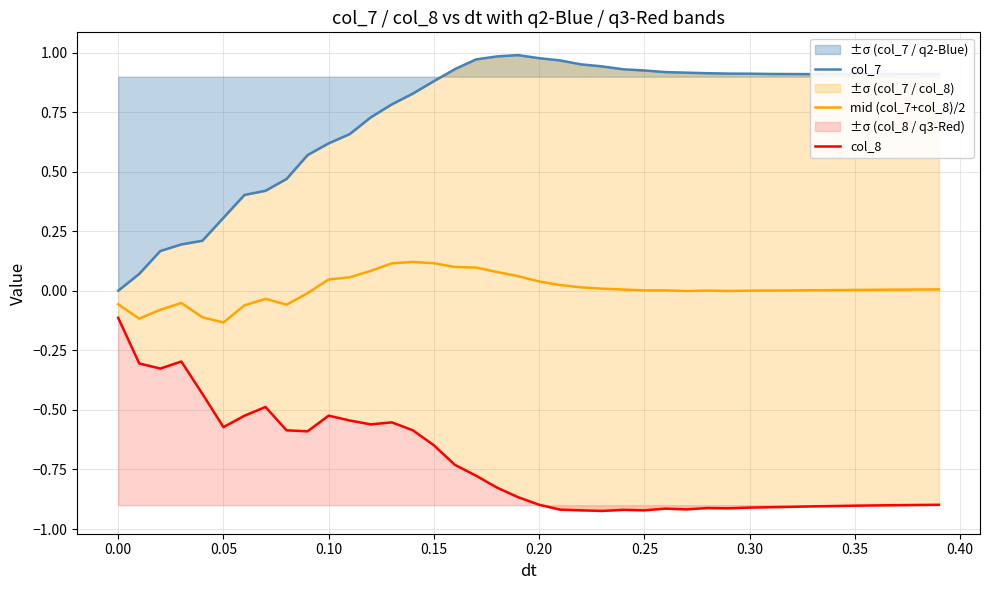

What is the smallest value displayed?

-0.9